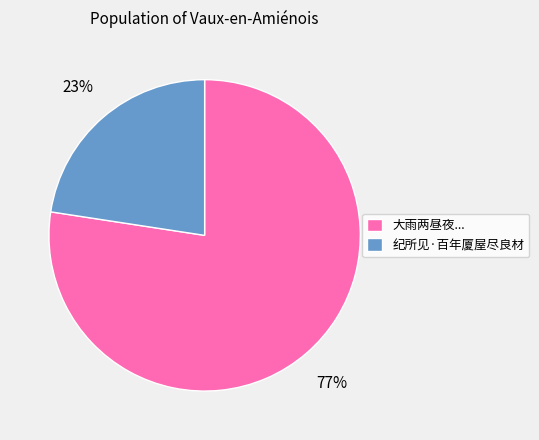

Which category has the biggest portion of the pie?

大雨两昼夜...